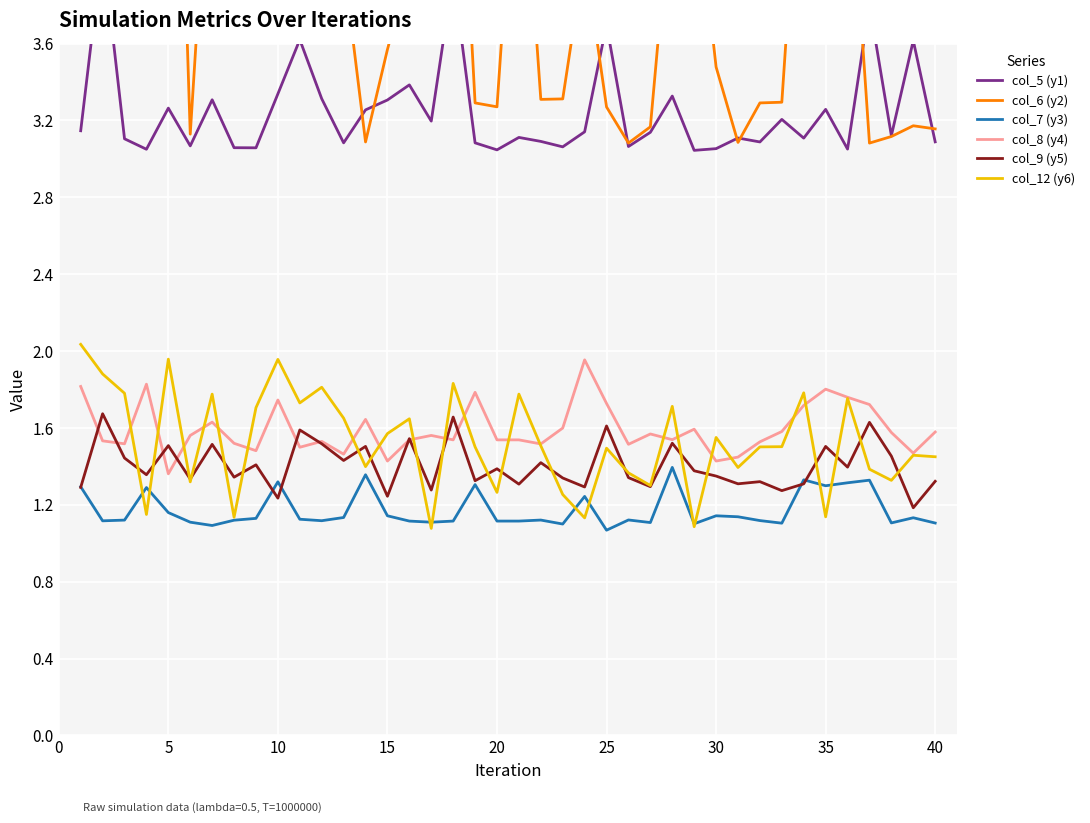

How many interior local valleys does the col_9 (y5) series have?

15